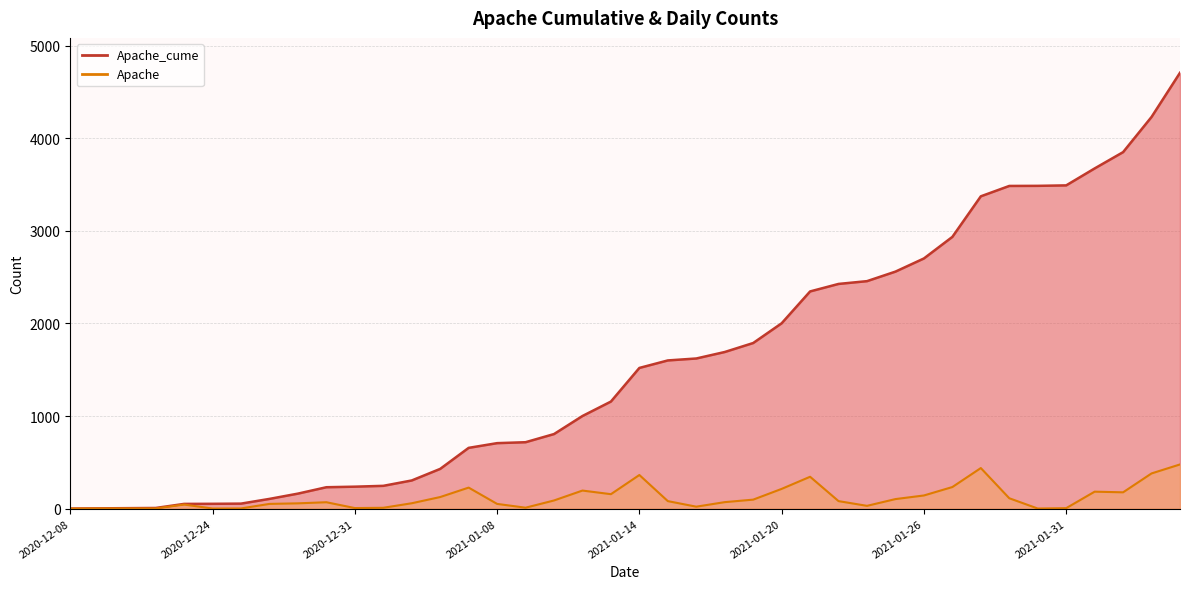

What is the spread (max minus min) of values at 2020-12-30?

162